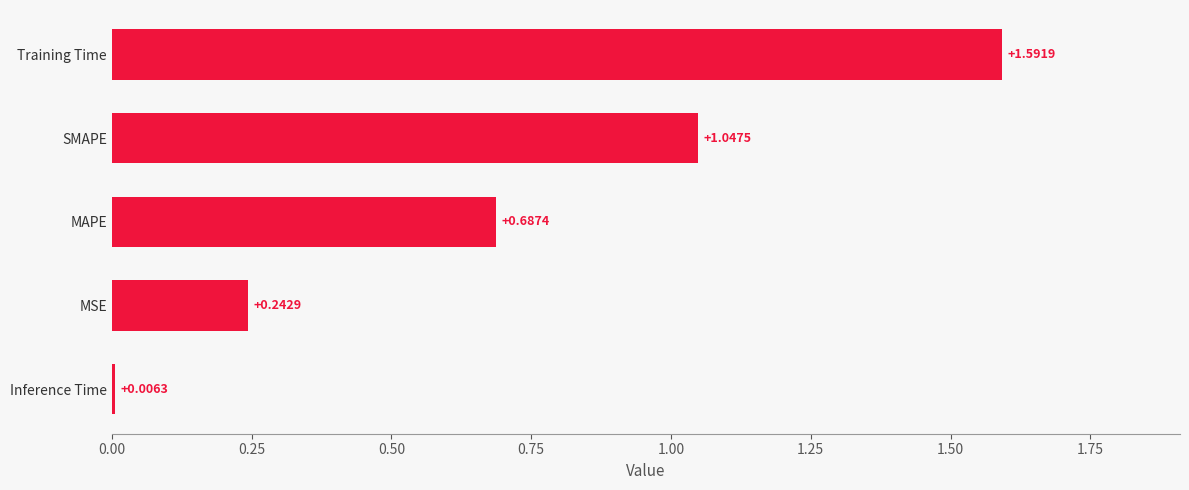

List the labels in order of value, smallest first.

Inference Time, MSE, MAPE, SMAPE, Training Time